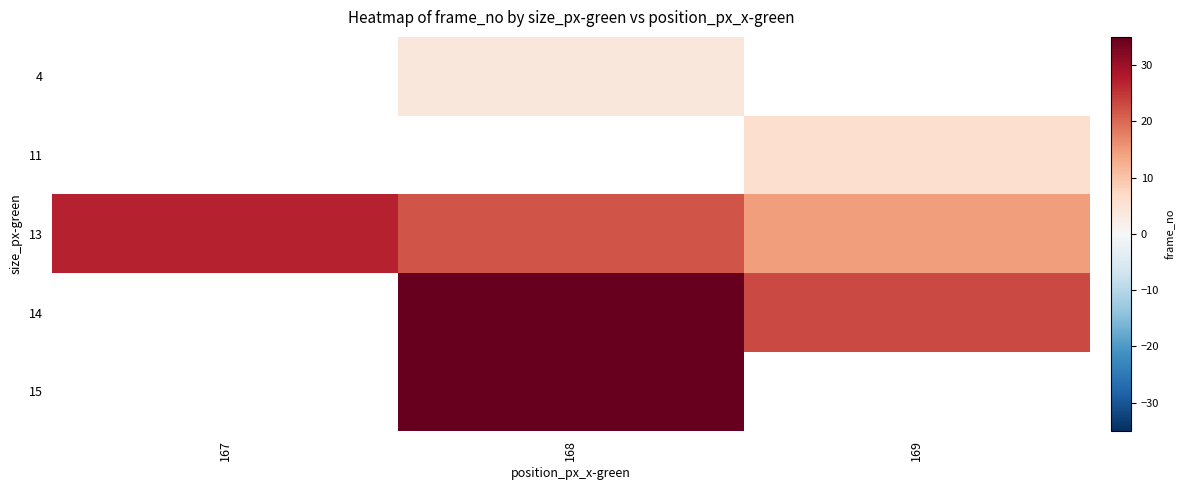

Is the value of 11 at 168 greater than the value of 4 at 168?

No